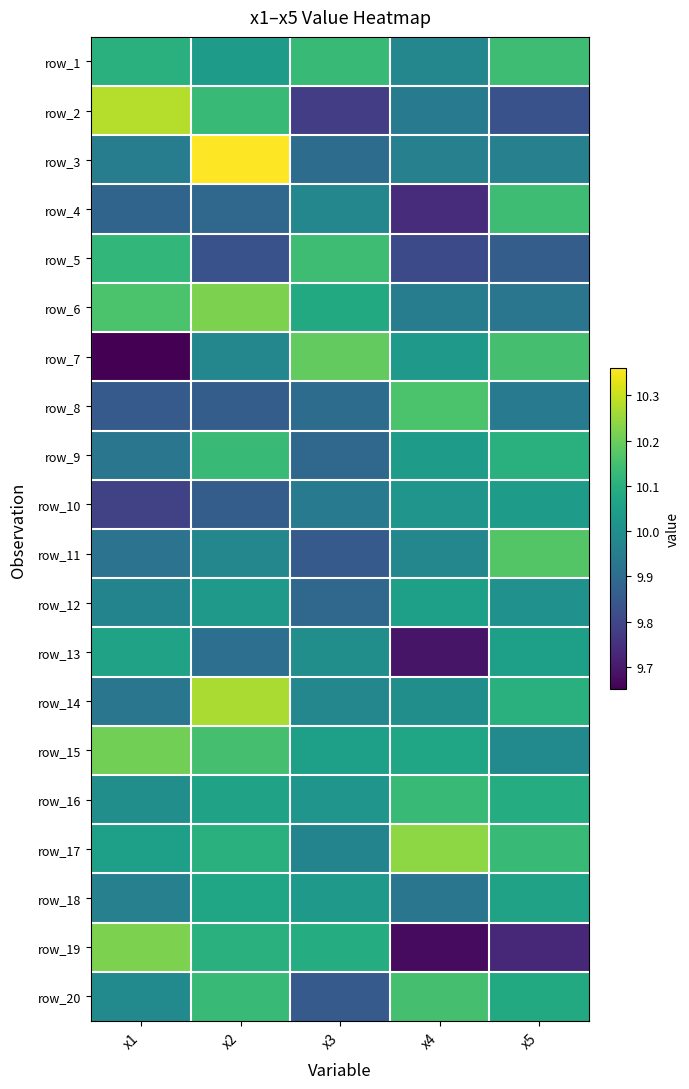

The value of row_4 at x3 is 3.6. True or false?

False